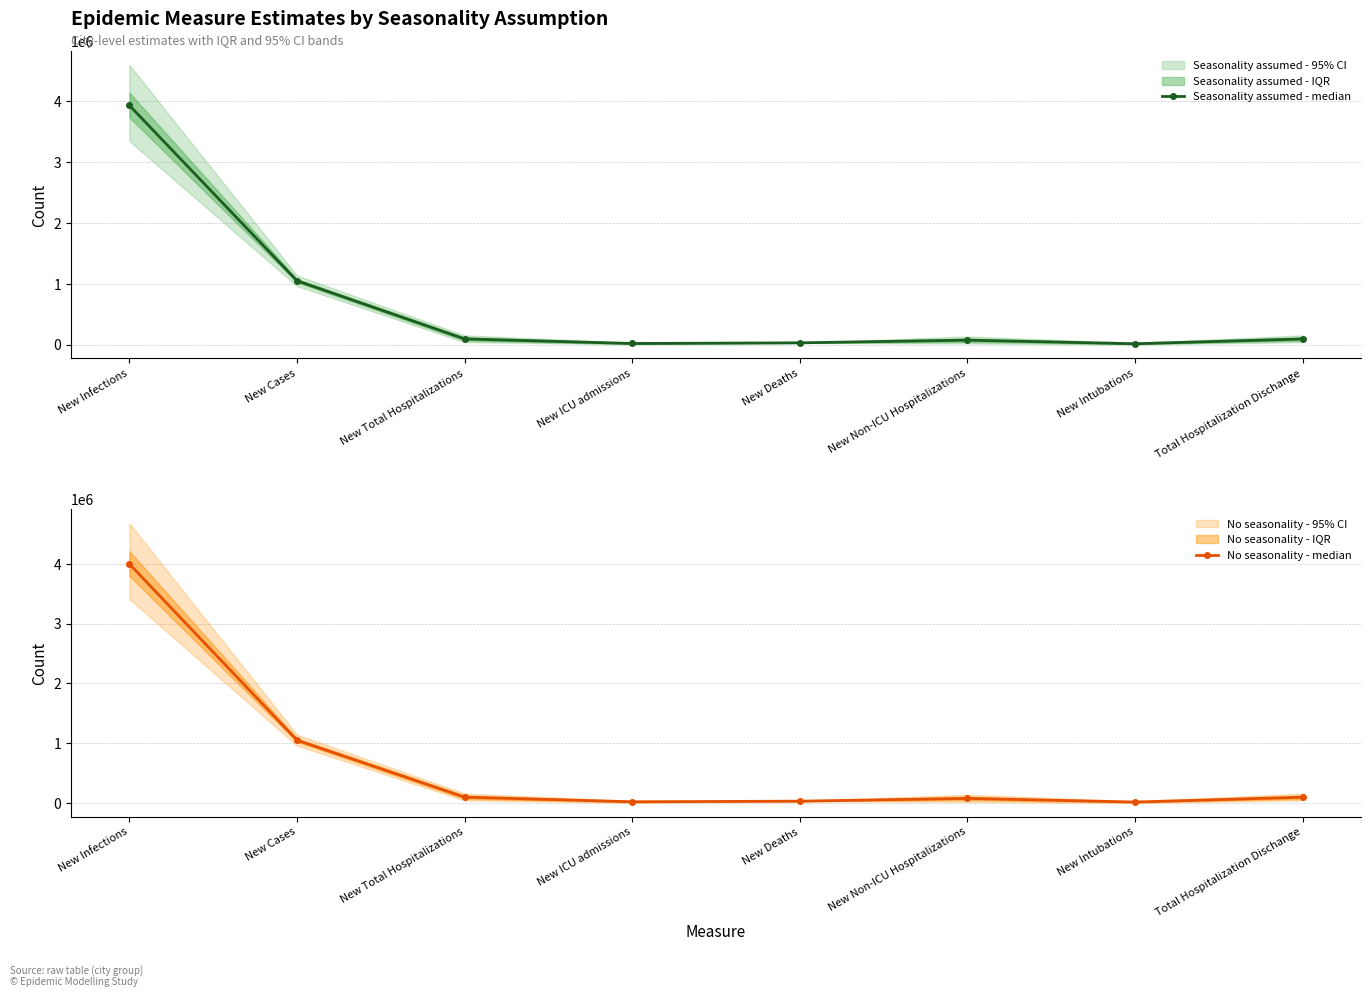

Which series has the widest spread of values?

No seasonality - median